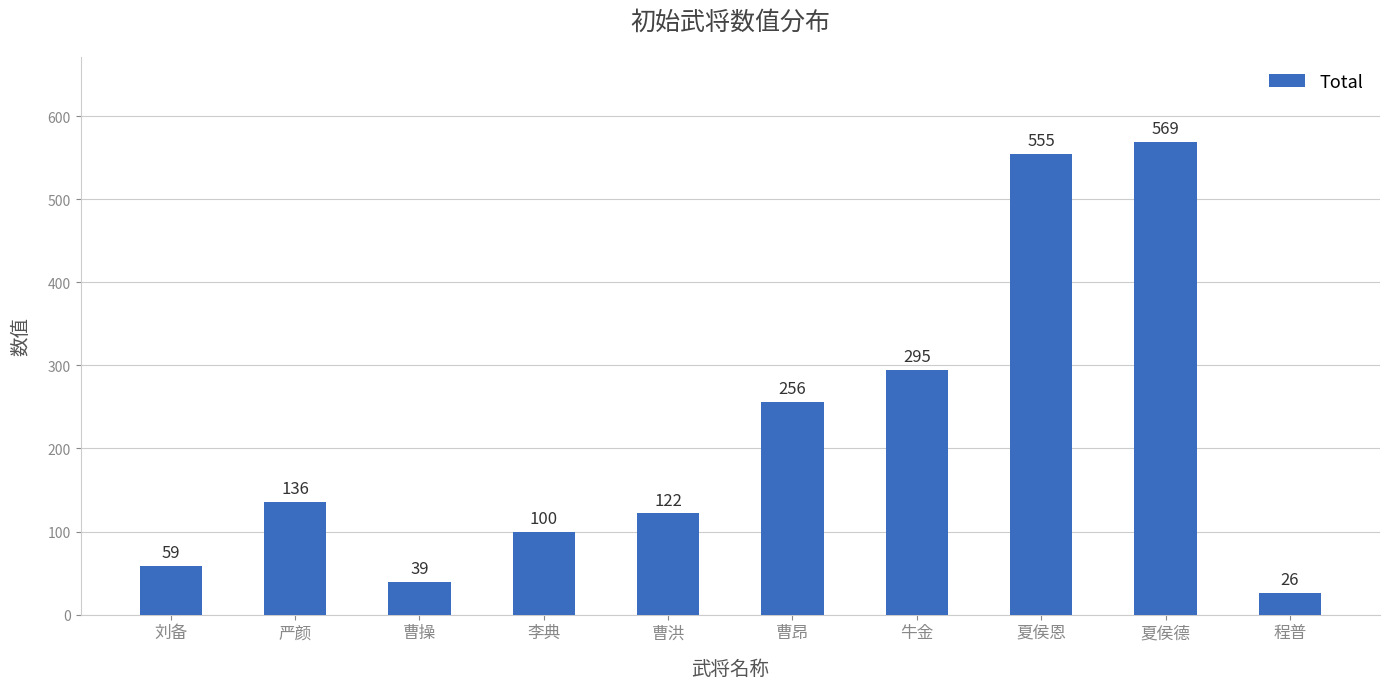

Is it true that the value at 曹洪 is 55?

False